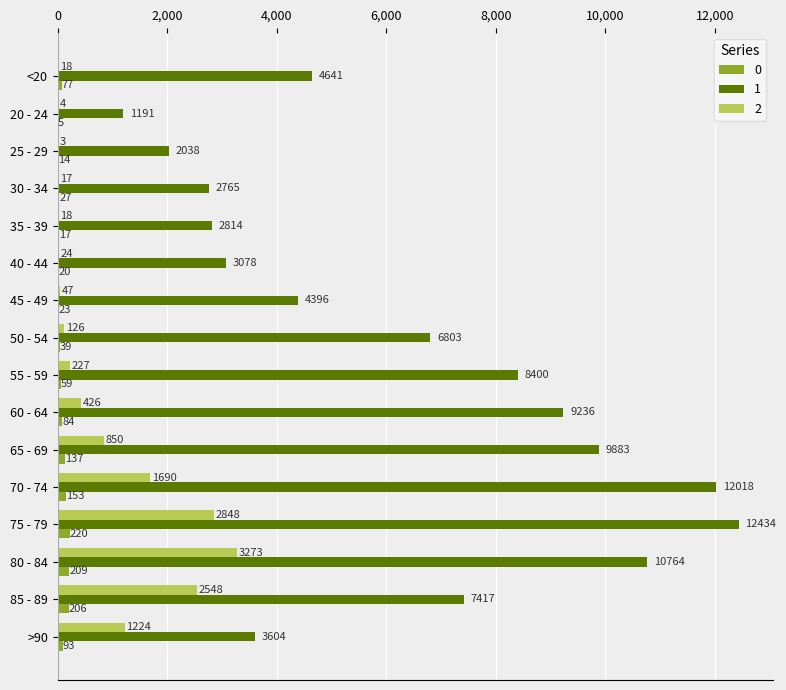

Which label corresponds to the largest value in the chart?

75 - 79